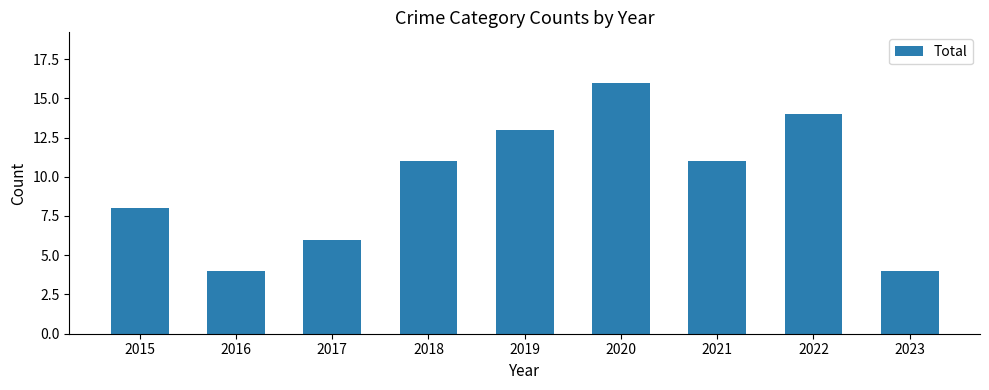

The chart shows a value of 6 at 2017. True or false?

True